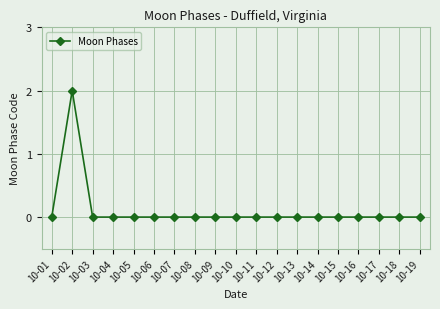

The value at 10-05 is 0. True or false?

True